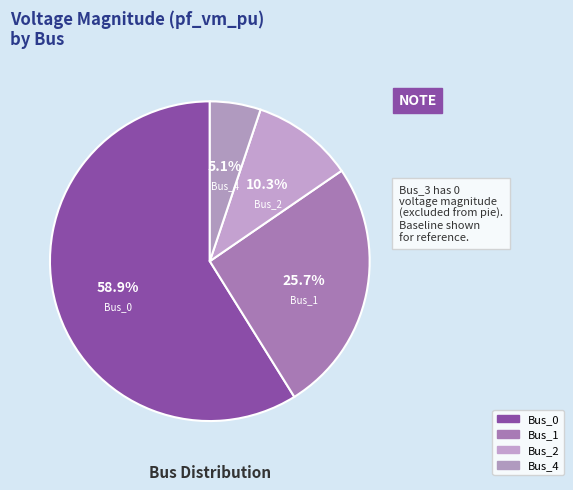

What is the total percentage of Bus_4 and Bus_2?

15.4%